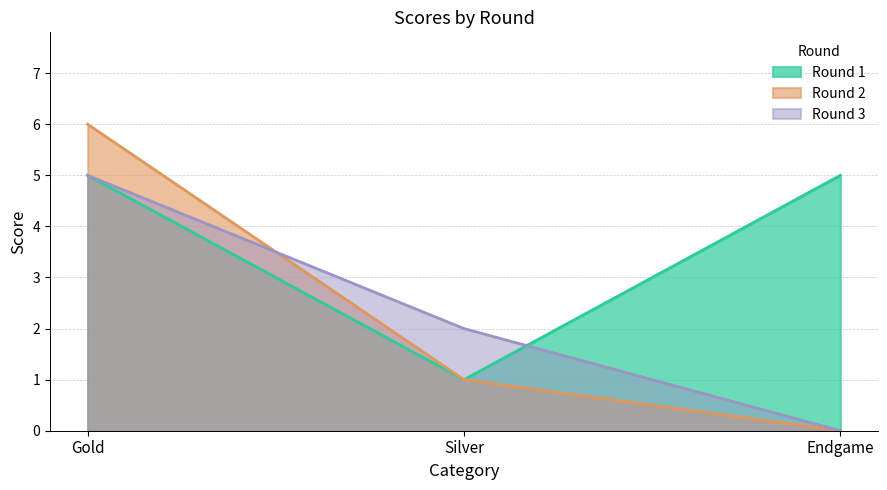

Which category has the highest value in the Round 1 series?

Gold